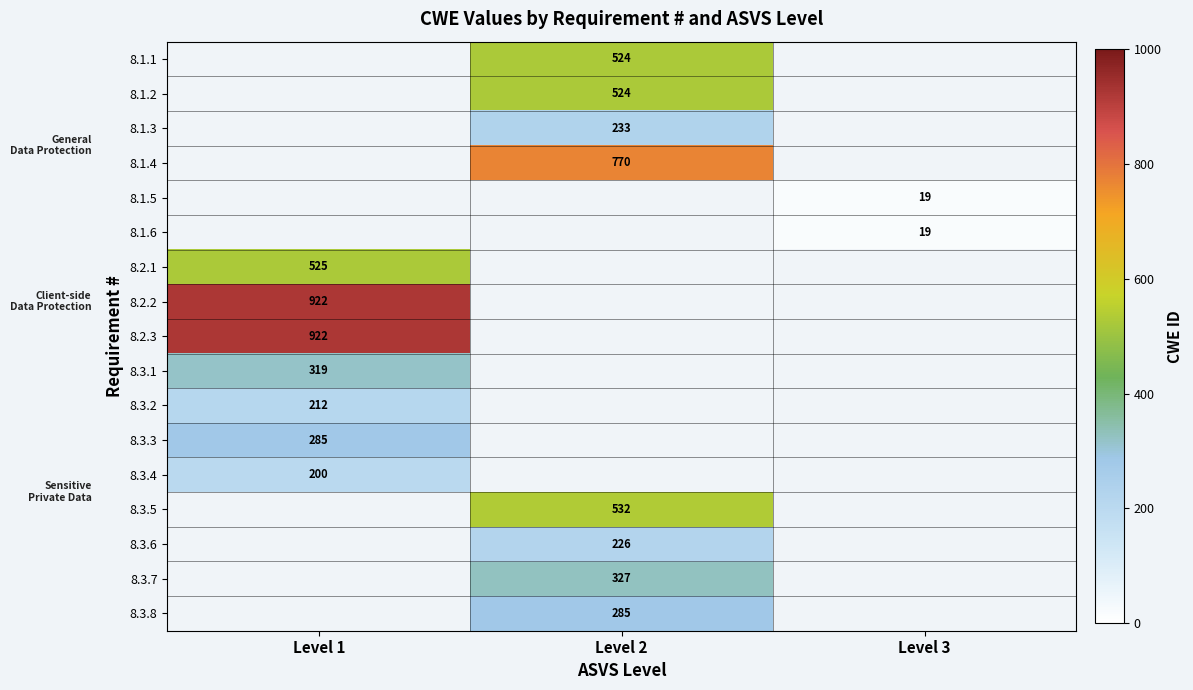

True or false: 8.1.3 has a value of 393 at Level 2.

False